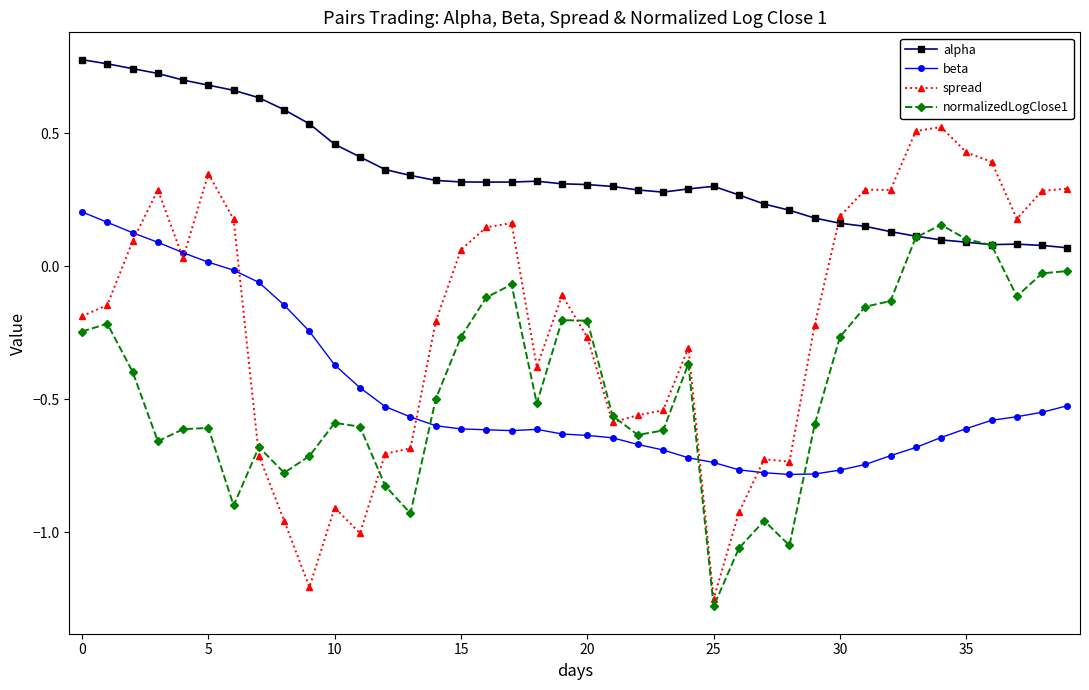

True or false: alpha and spread cross at least once.

True